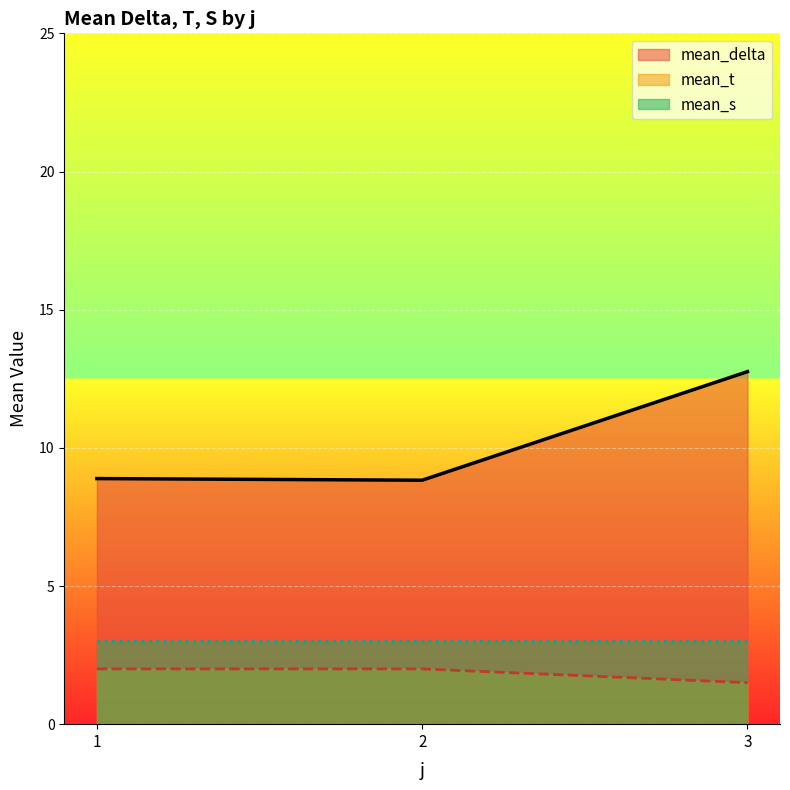

What are all the series names shown in the legend?

mean_delta, mean_t, mean_s